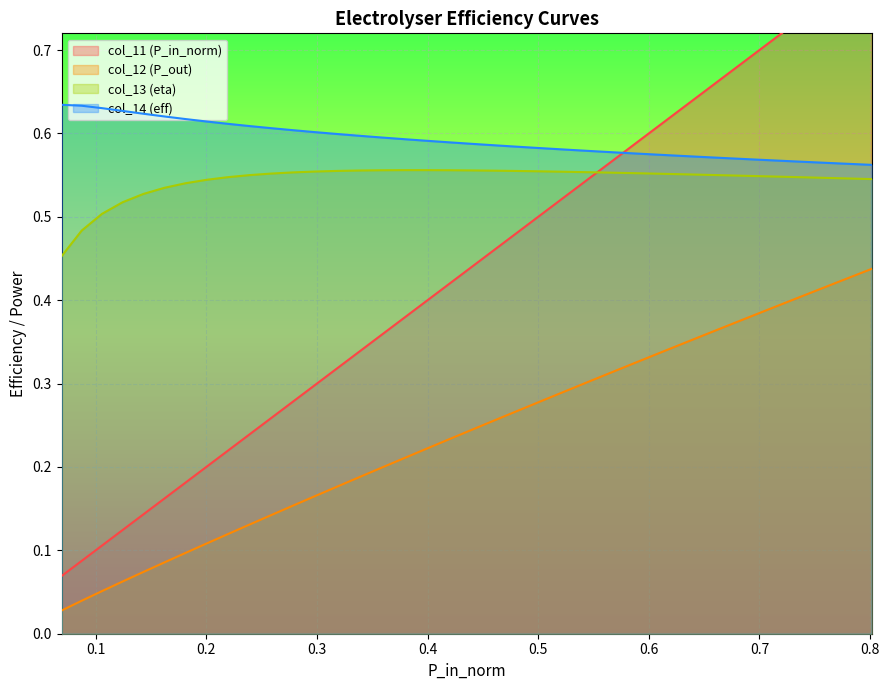

Rank the series at 0.779433860272906 from highest to lowest value.

col_11, col_14, col_13, col_12